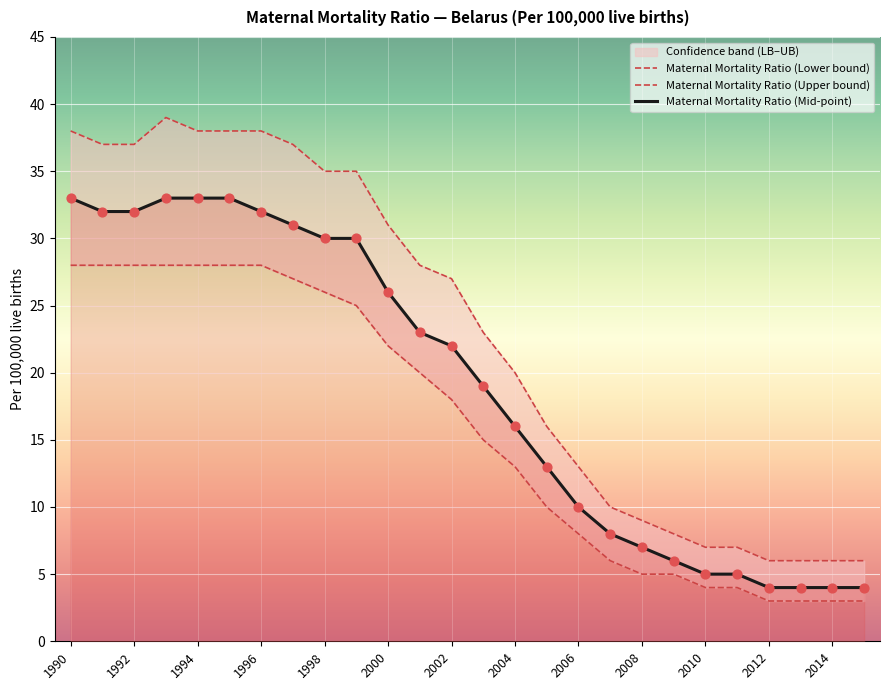

Which series has the largest total across all categories?

Maternal Mortality Ratio (Upper bound)